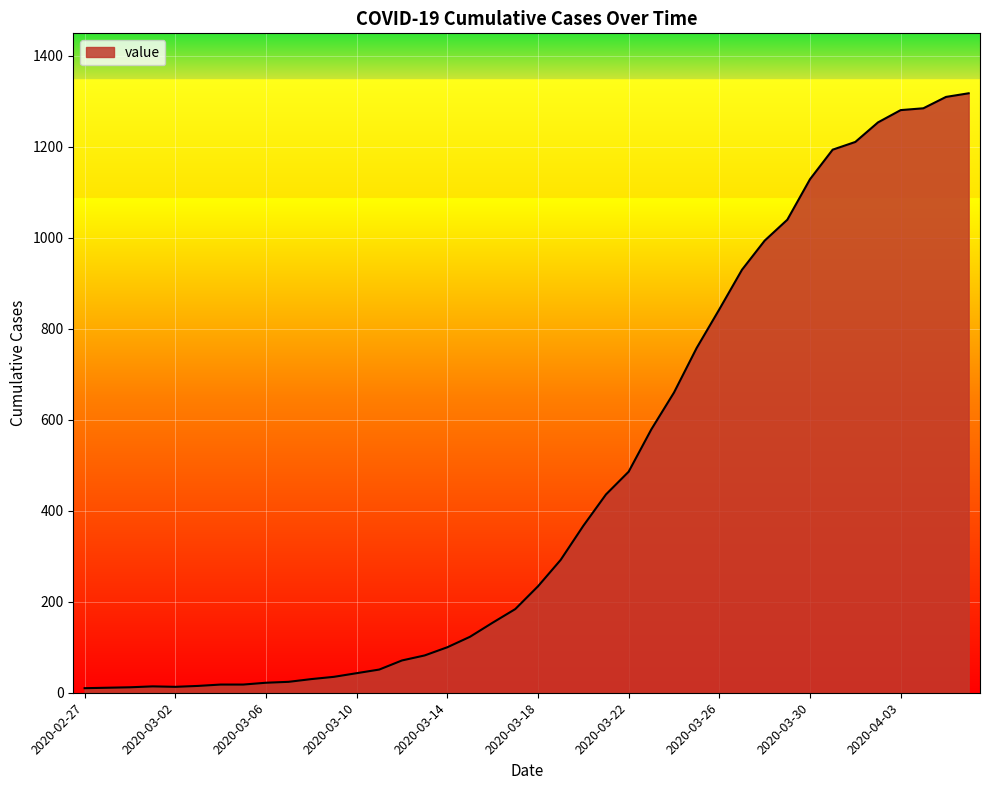

What is the greatest value displayed?

1318